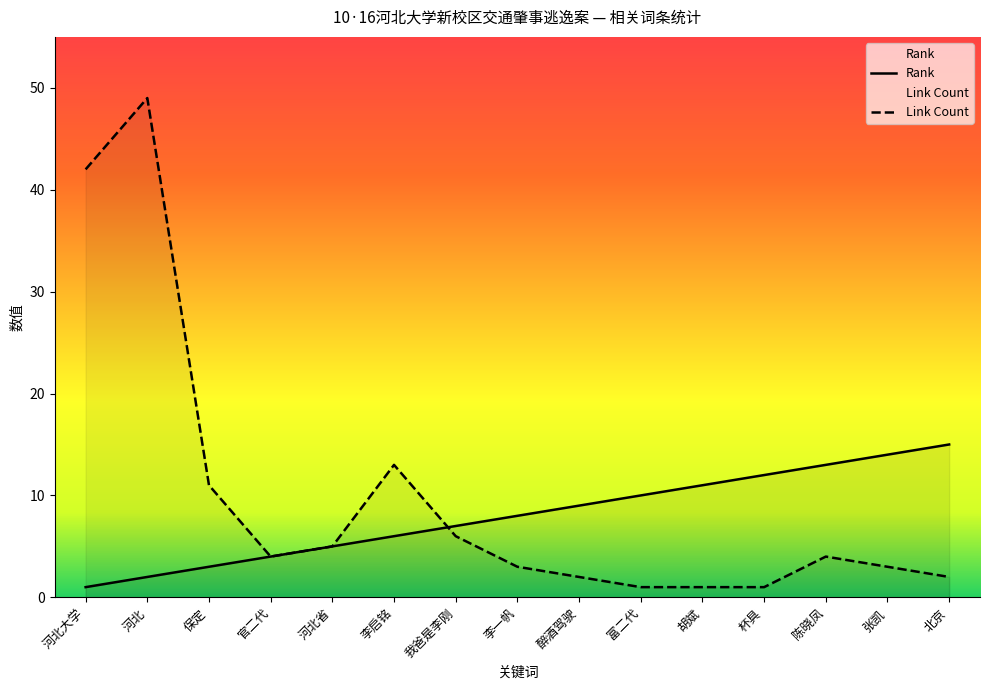

How many times do Rank and Link Count cross each other?

1